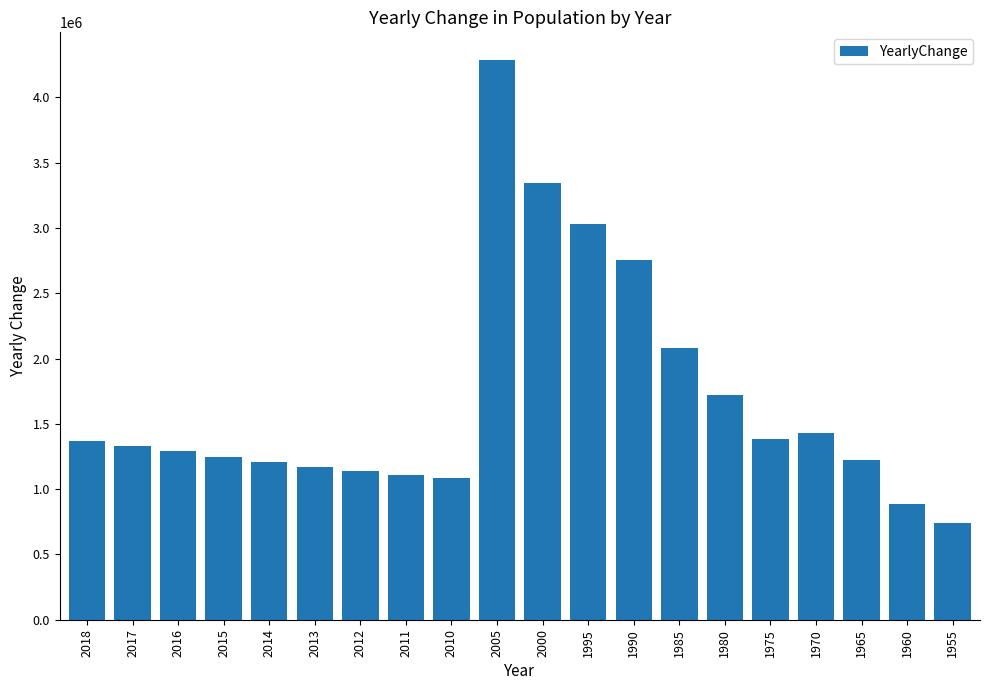

What is the change in value from 2014 to 1980?

+511099